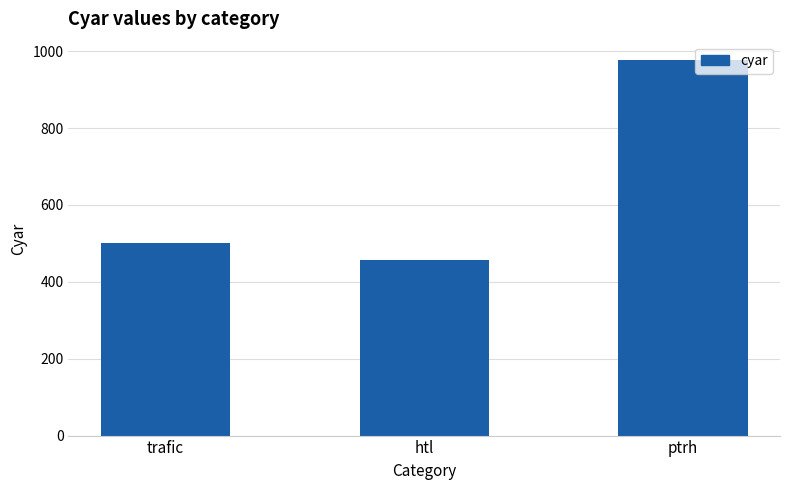

Which has a higher value, htl or trafic?

trafic